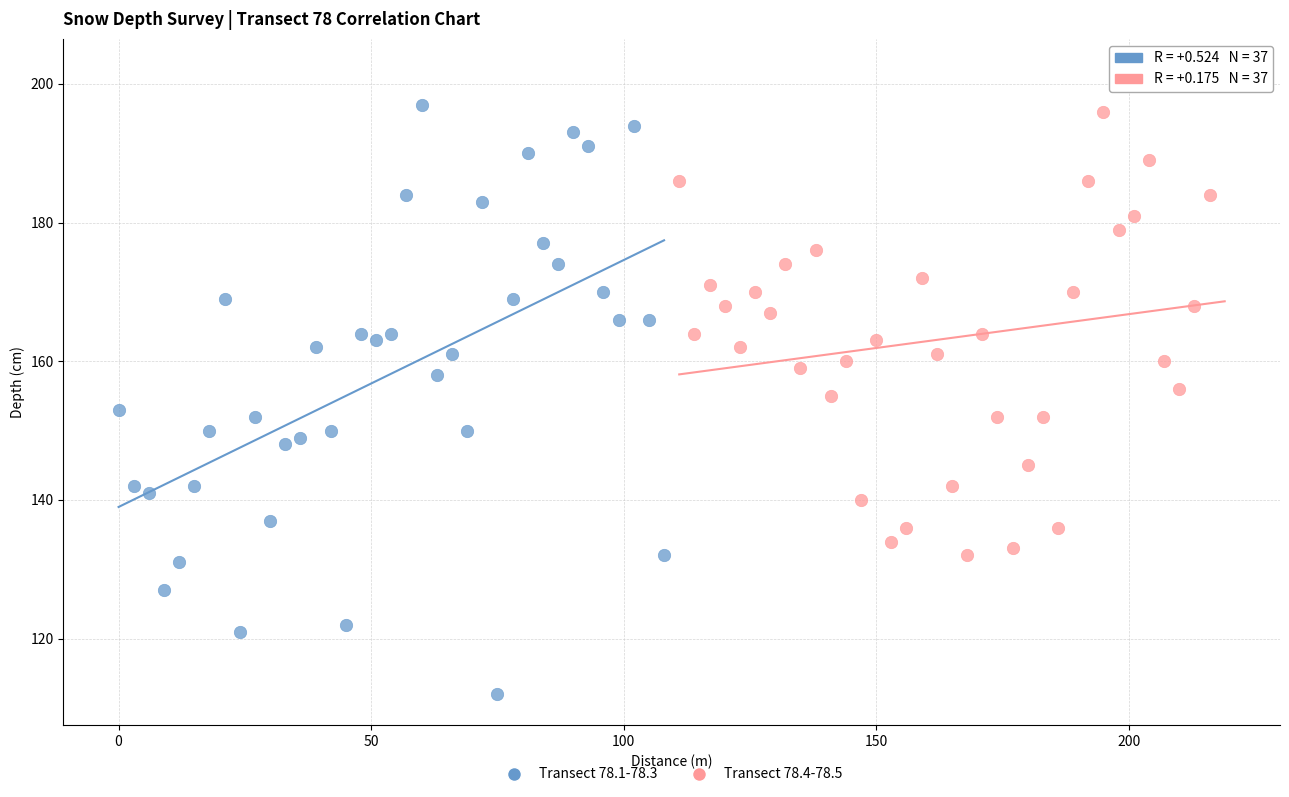

Which series has the widest spread of Y values?

Transect 78.1-78.3